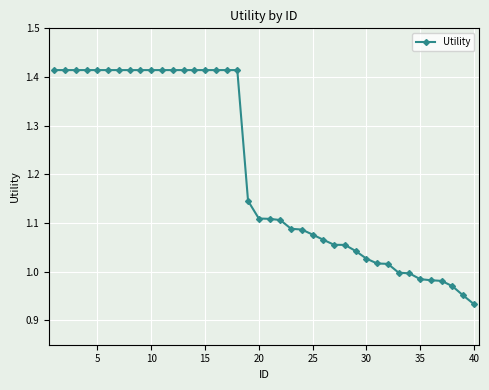

What is the difference between the second highest and second lowest values?

0.5